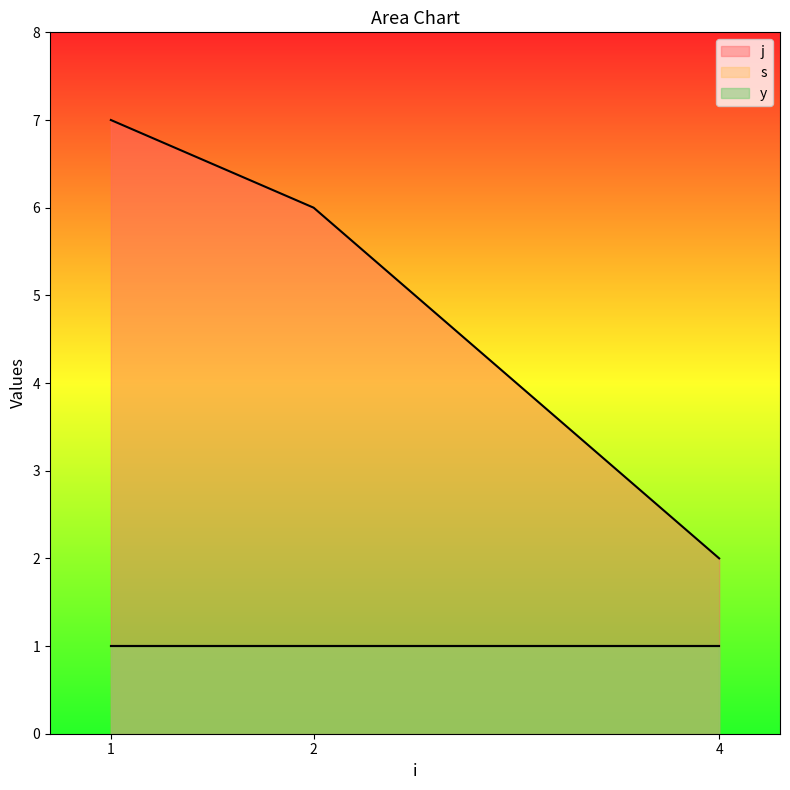

Reading left to right, transcribe all the data shown in this chart.

j: 7	6	2
s: 1	1	1
y: 1	1	1